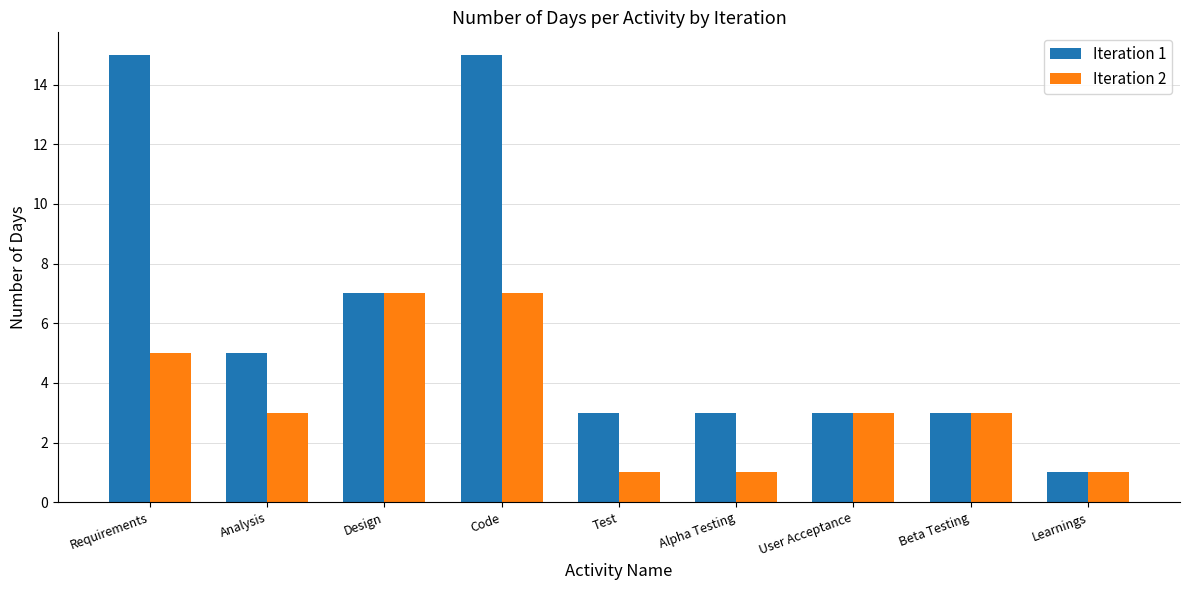

What is the greatest value displayed?

15